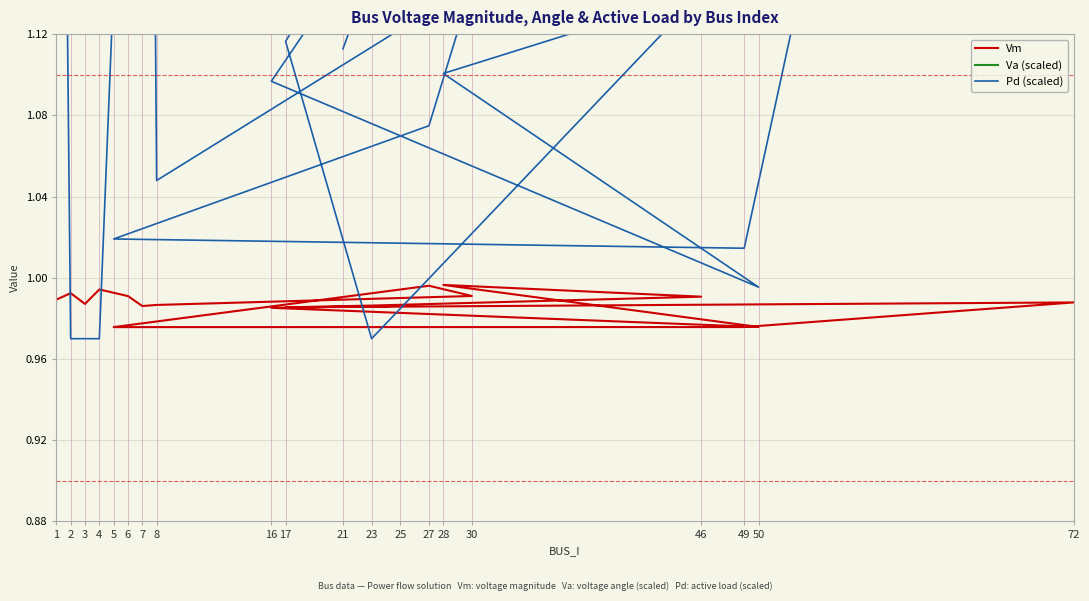

What is the approximate value of Vm at 72?

1.0